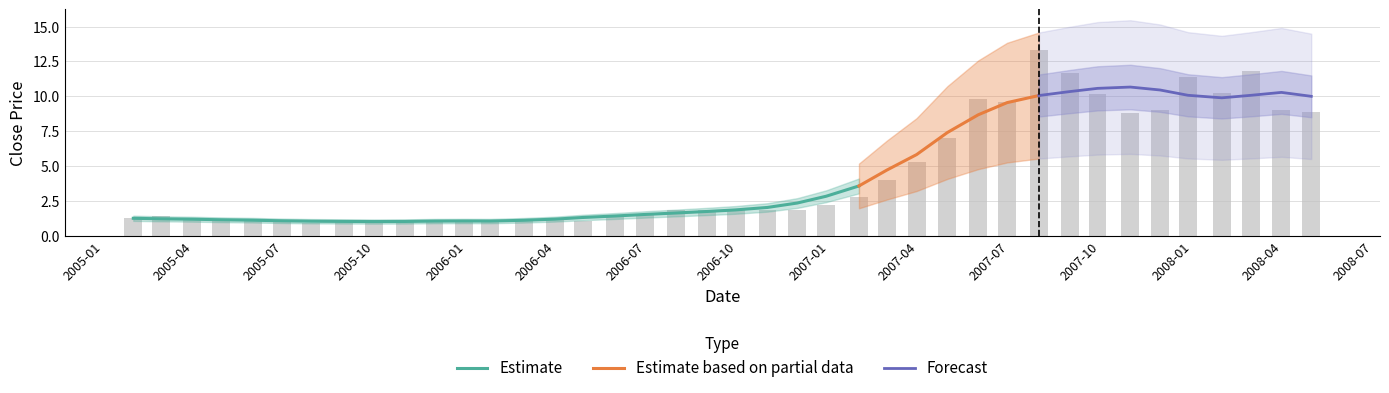

What is the label of the 5th bar from the right?

2008-01